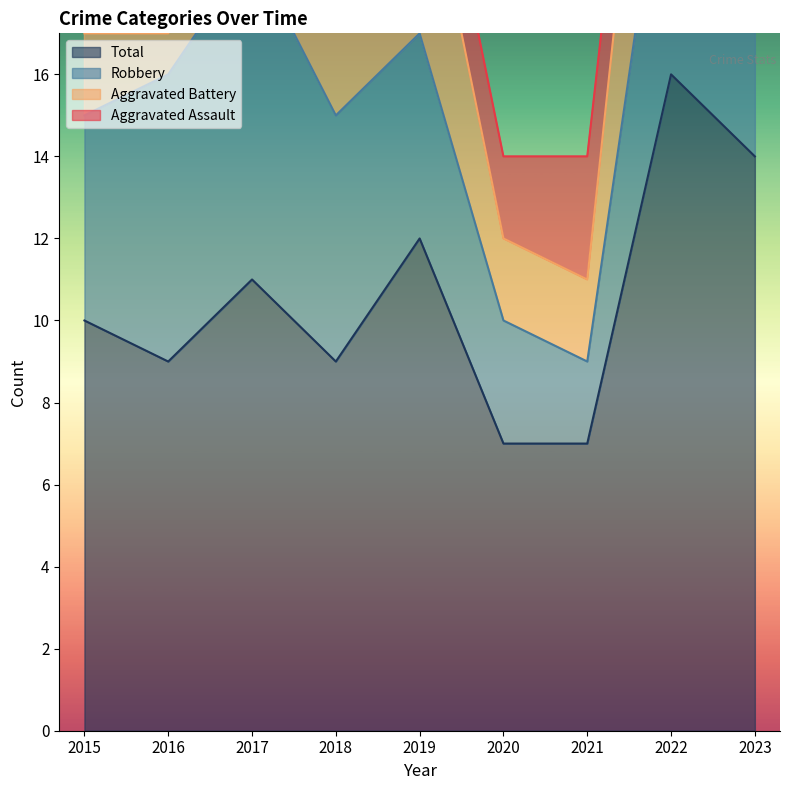

What is the sum of the Aggravated Battery values at 2015 and 2020?

4